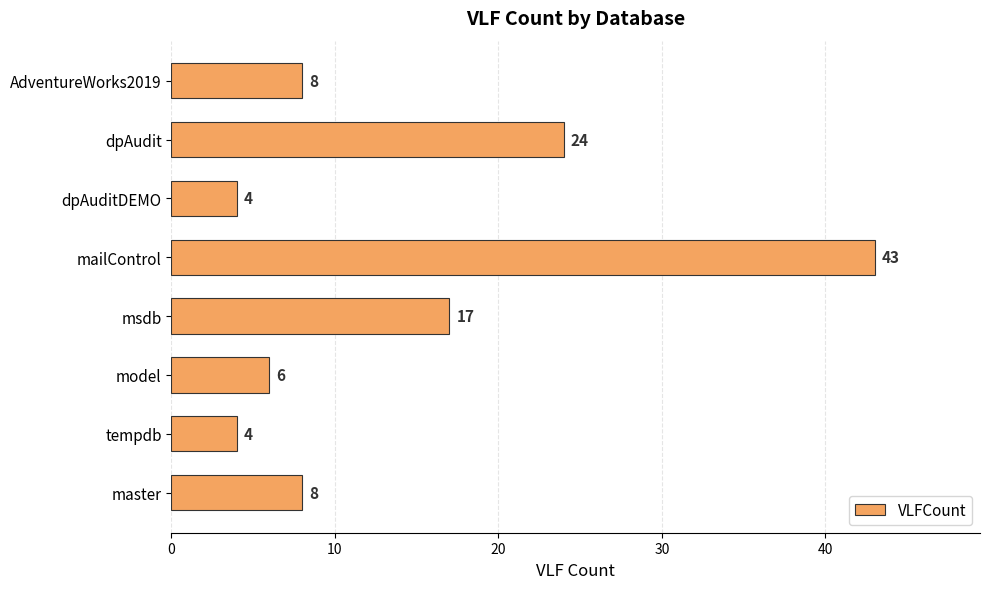

How many series are shown in this chart?

1